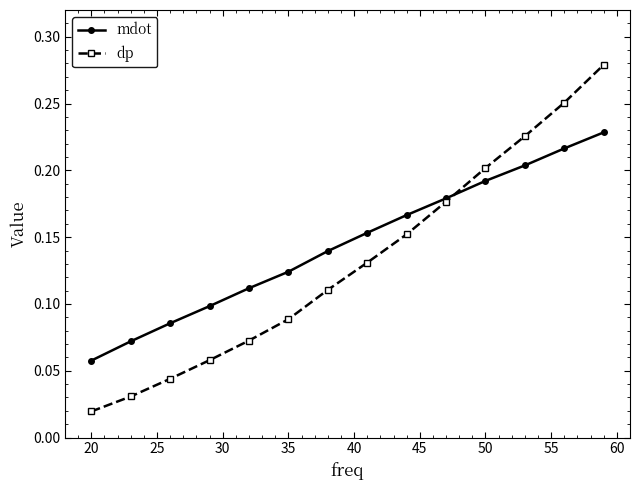

True or false: dp has more than 0 points higher than both neighbors.

False